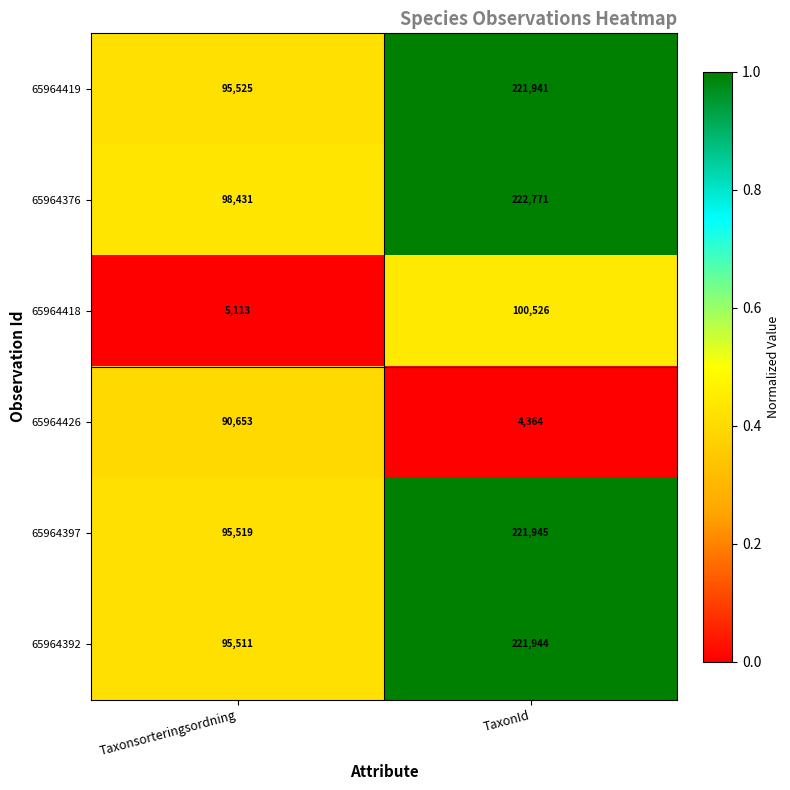

At which category does the chart reach its minimum across all series?

TaxonId